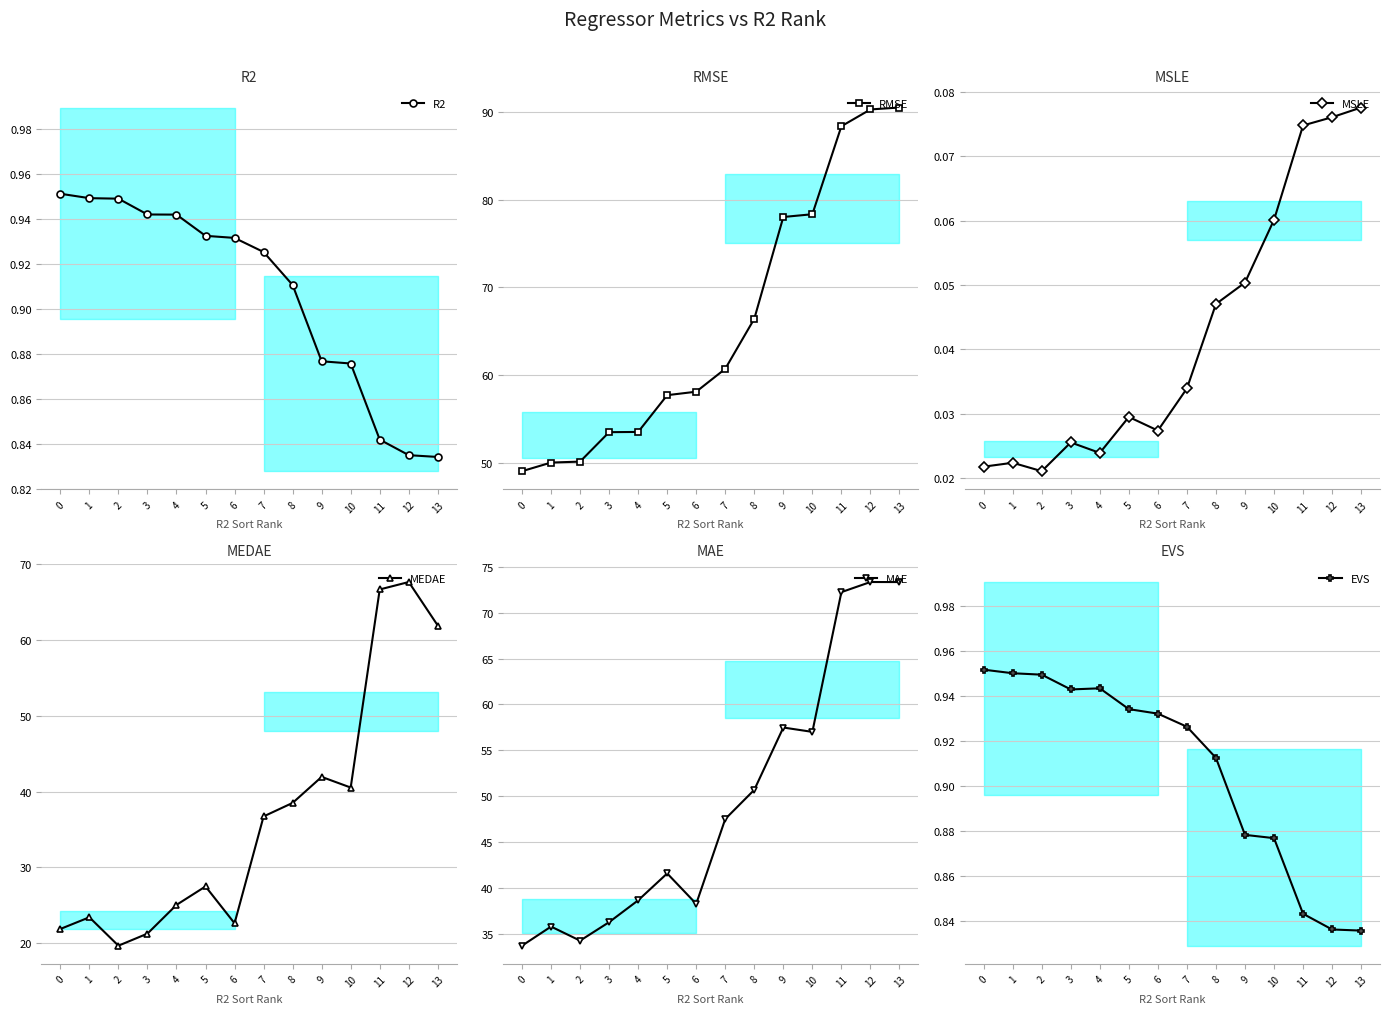

Which series has the largest range (max minus min)?

MEDAE